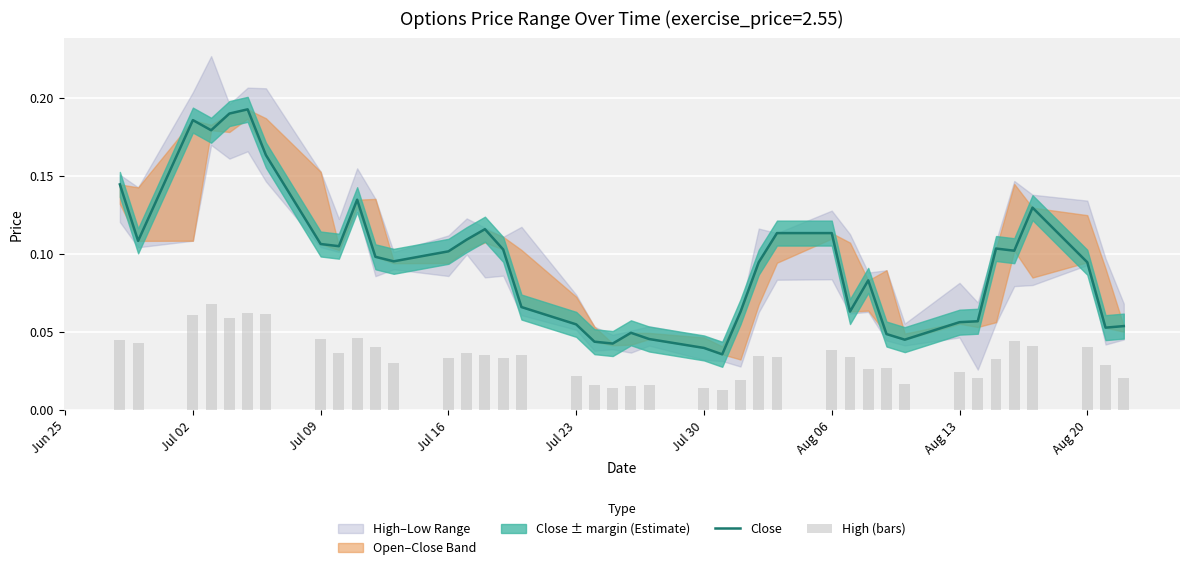

Rank the series by their average value, from lowest to highest.

High (bars), Close